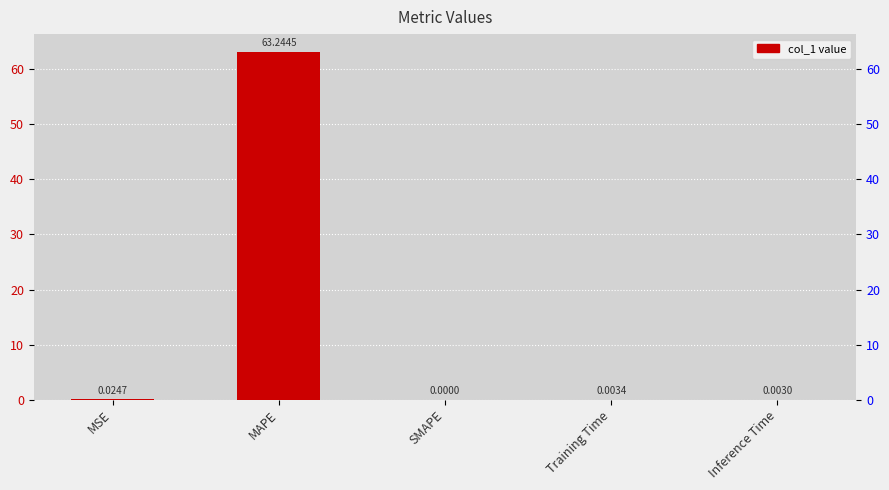

What is the label of the 4th bar from the left?

Training Time